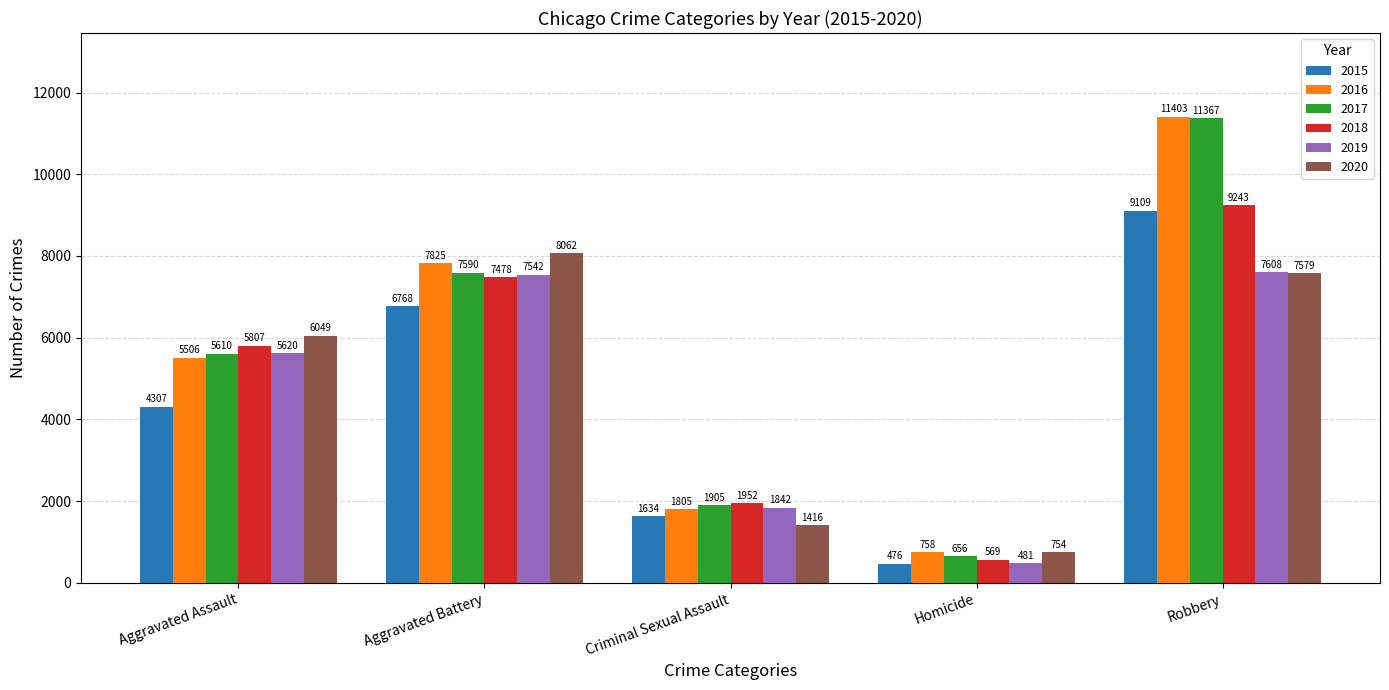

What is the difference between the second highest and minimum values in the 2017 series?

6934